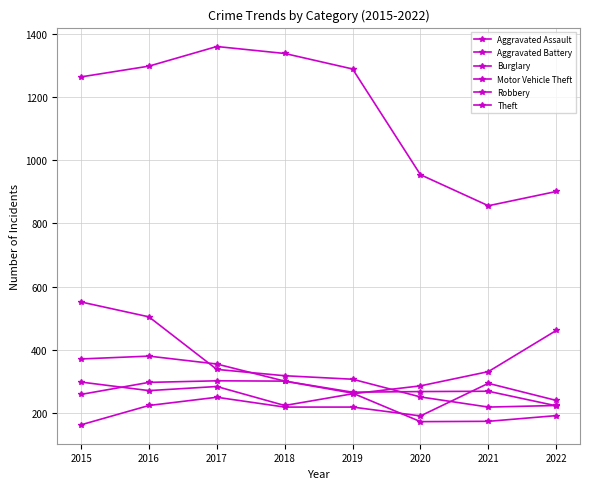

Which series has the largest total across all categories?

Theft